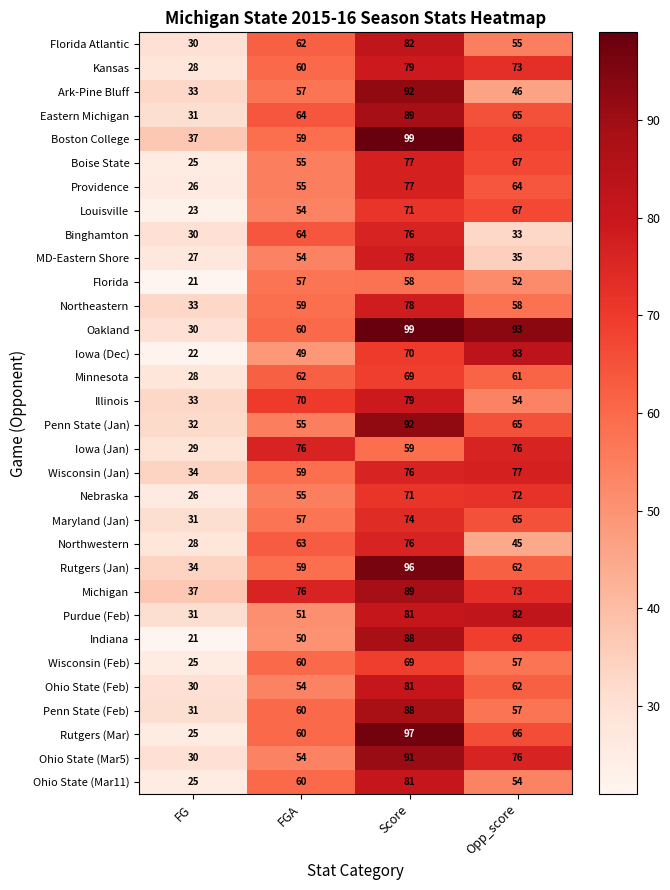

Is it true that Rutgers (Mar) equals 60 at FGA?

True